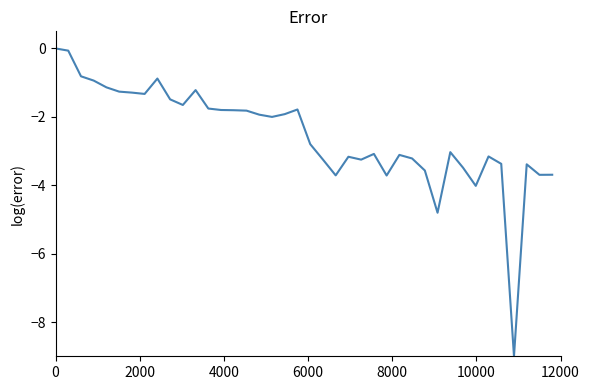

Does the chart have visible grid lines?

No